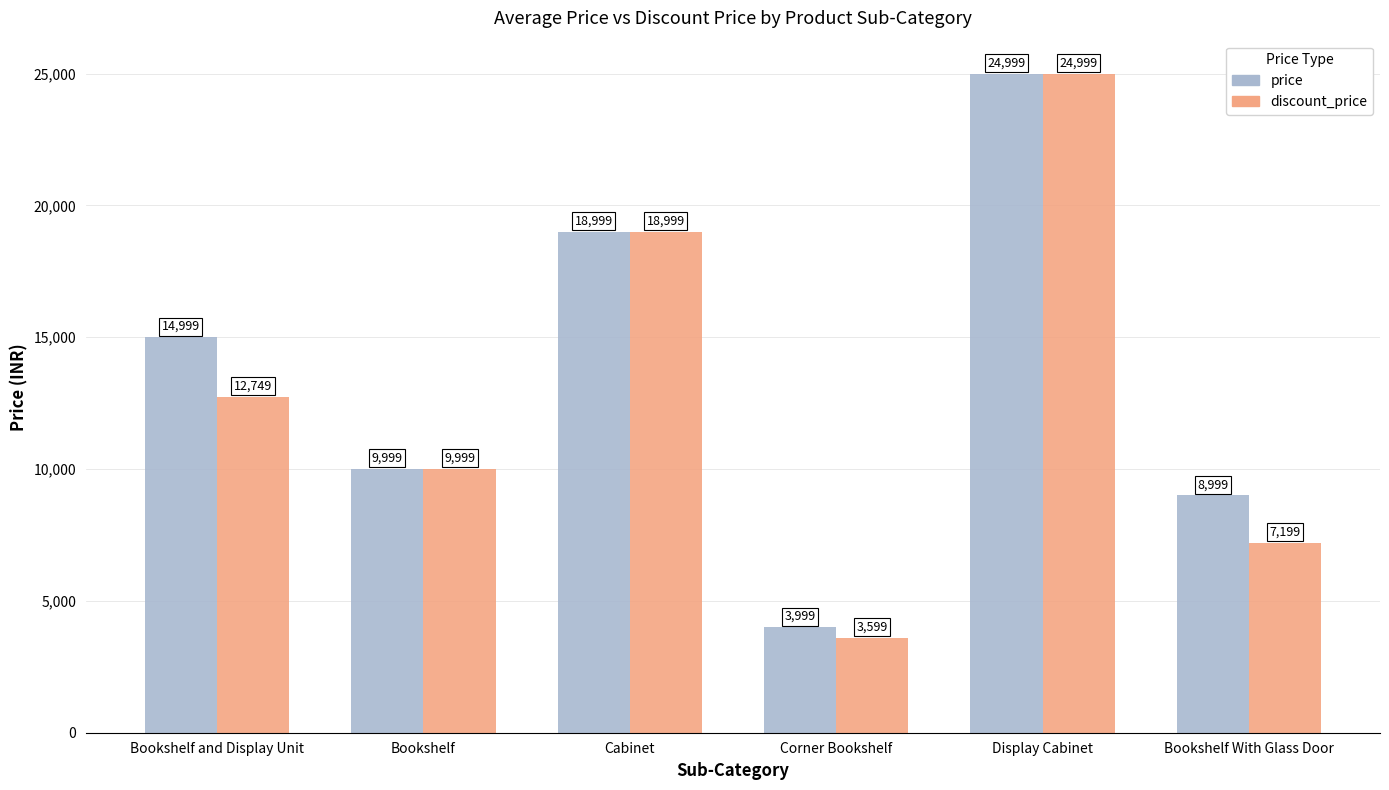

Is it true that discount_price equals 12749 at Bookshelf and Display Unit?

True